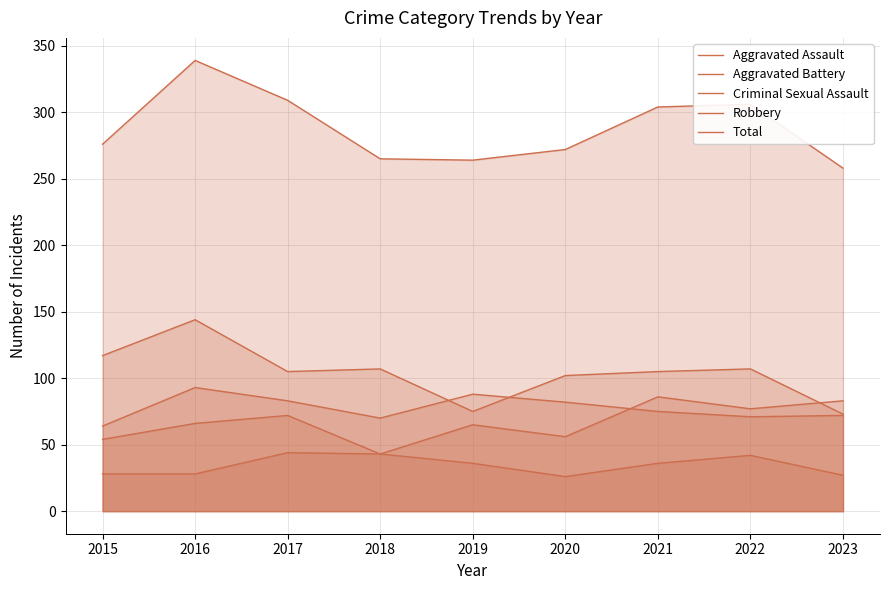

The Aggravated Battery series shows 20 at 2022. True or false?

False